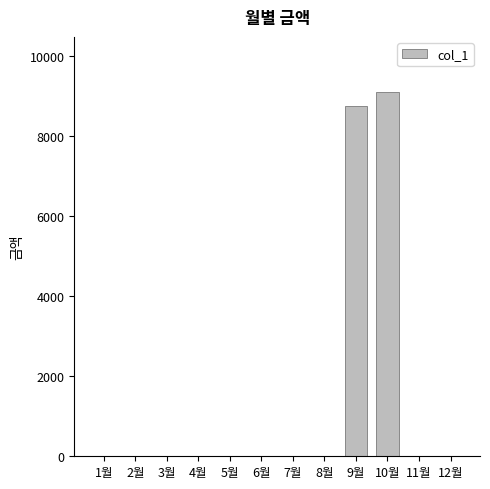

How many series are shown in this chart?

1